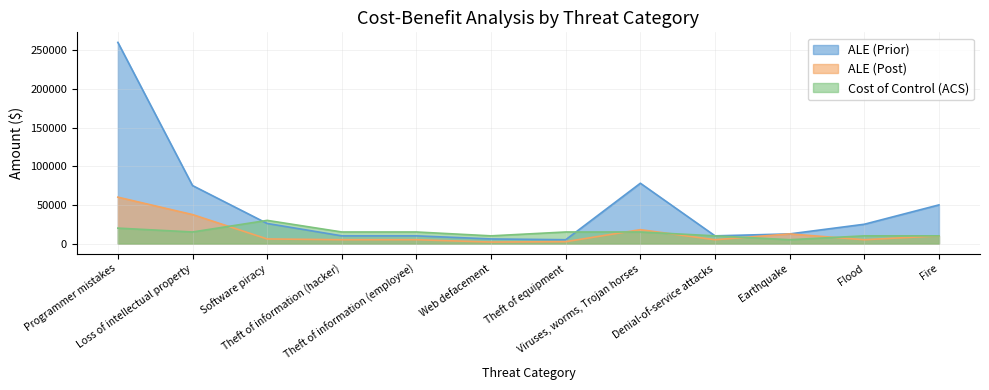

What position from the left is Earthquake?

10